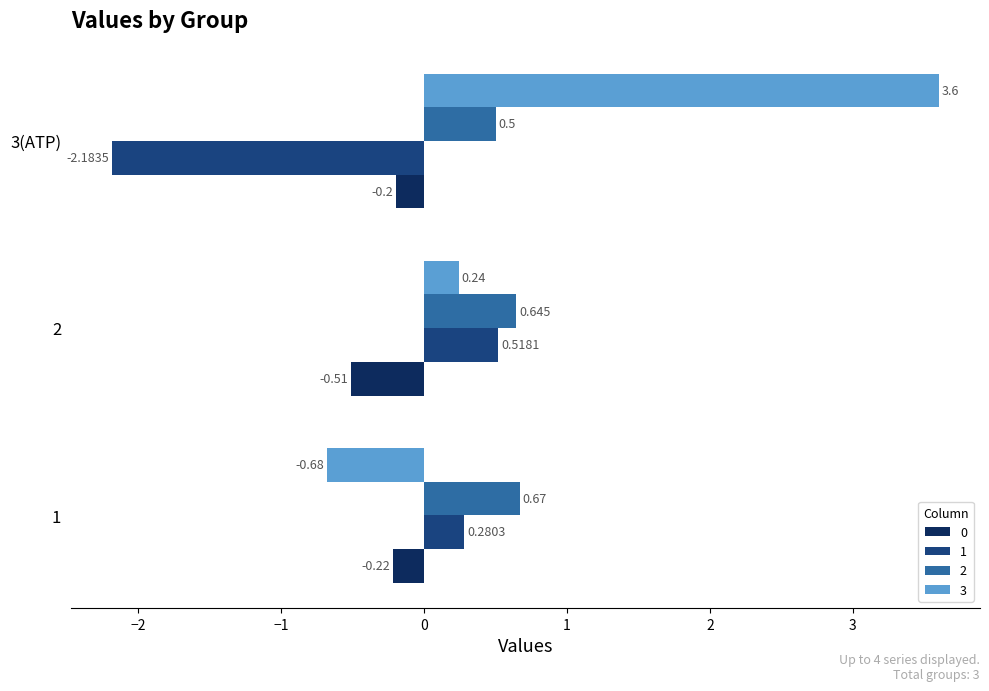

What is the maximum value shown in the chart?

3.6